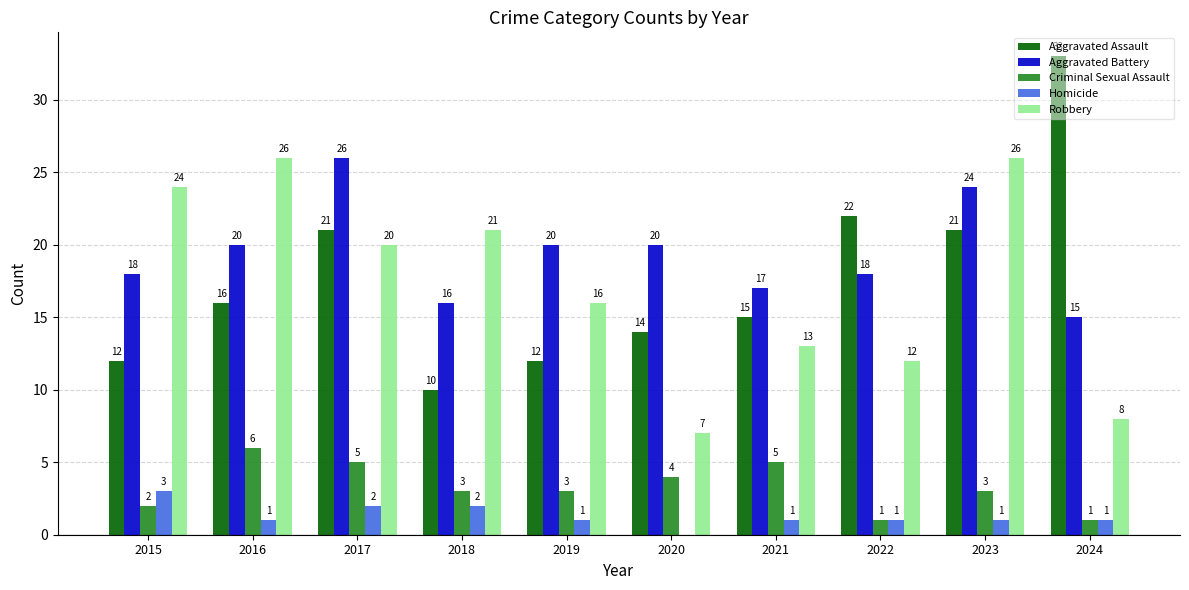

The Robbery series shows 12 at 2022. True or false?

True